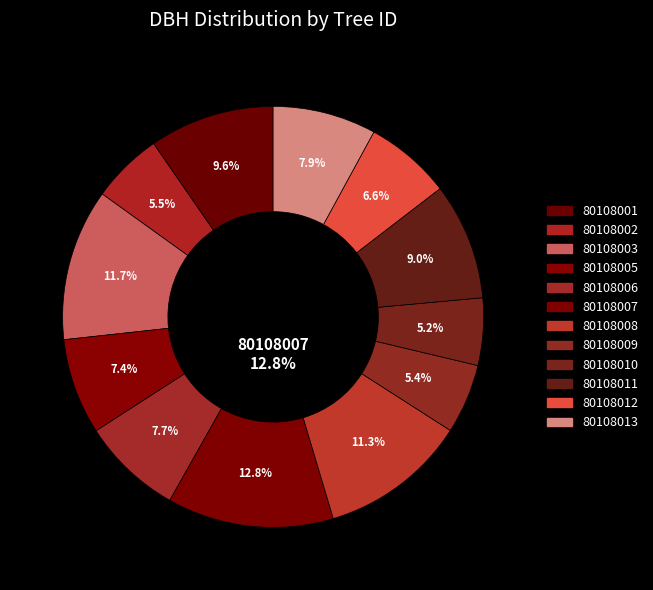

To the nearest percent, what is the combined percentage of 80108006 and 80108012?

14%